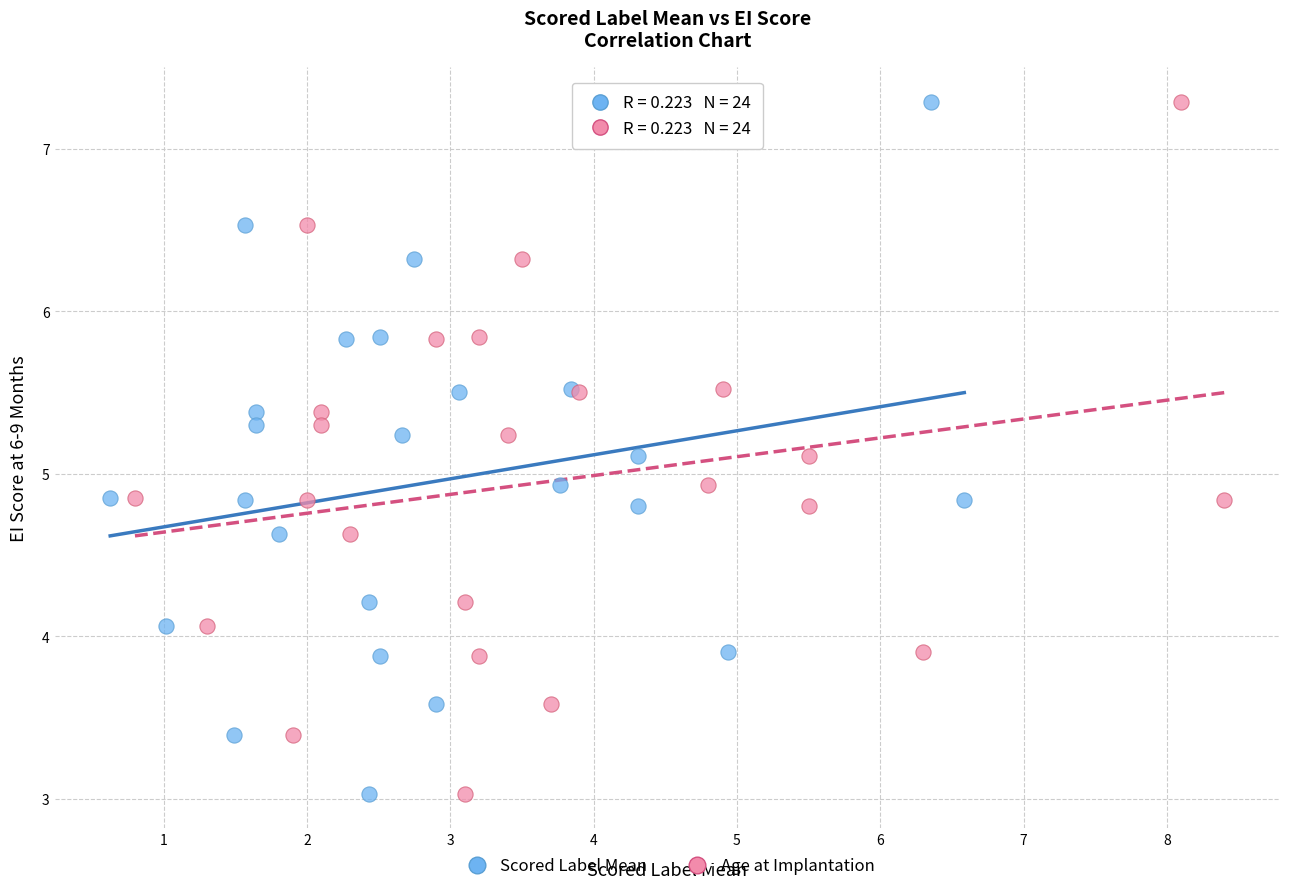

What are all the series names shown in the legend?

Scored Label Mean, Age at Implantation